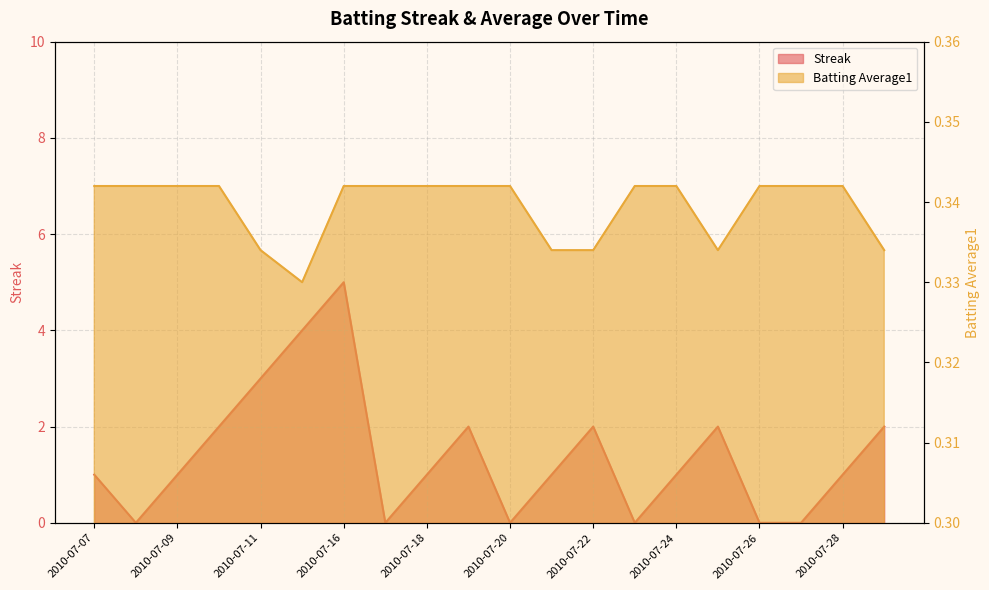

The Streak series shows 1.0 at 2010-07-18. True or false?

True